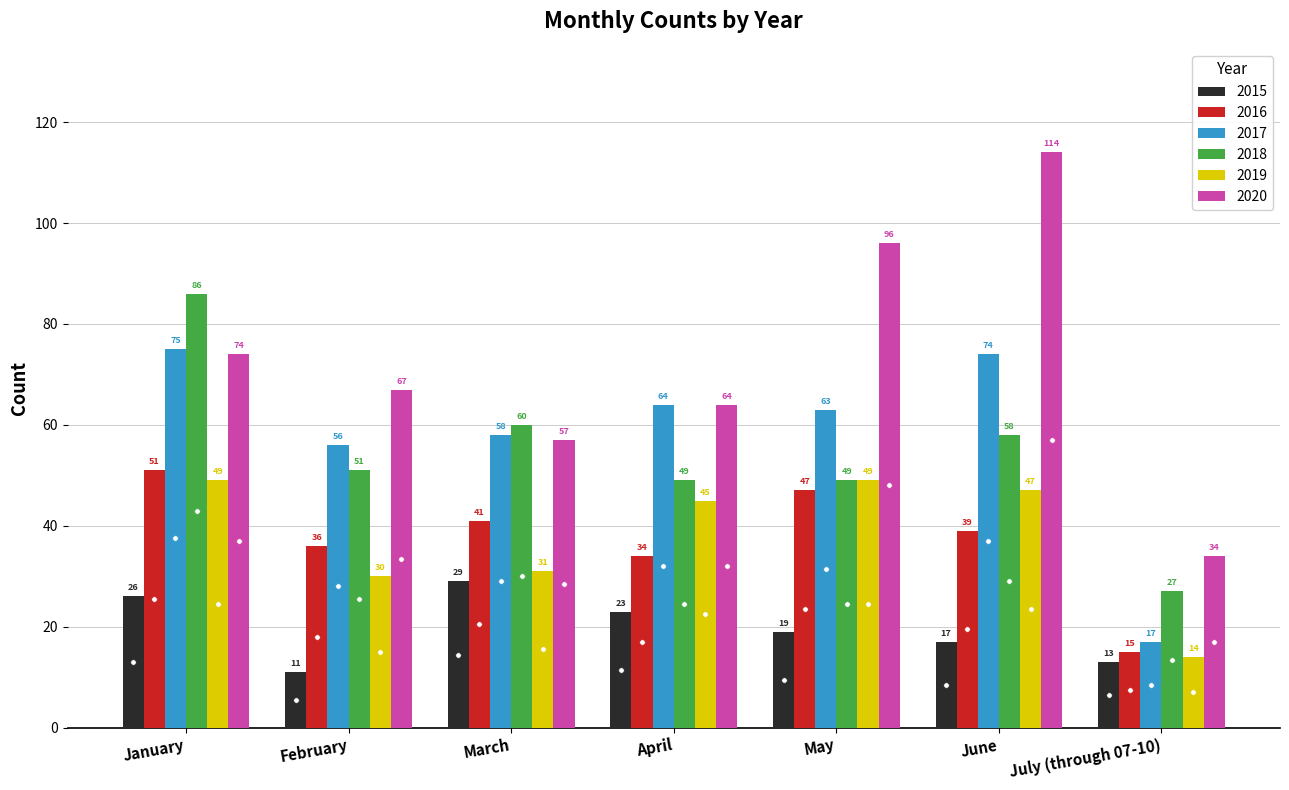

Which series has the widest spread of values?

2020